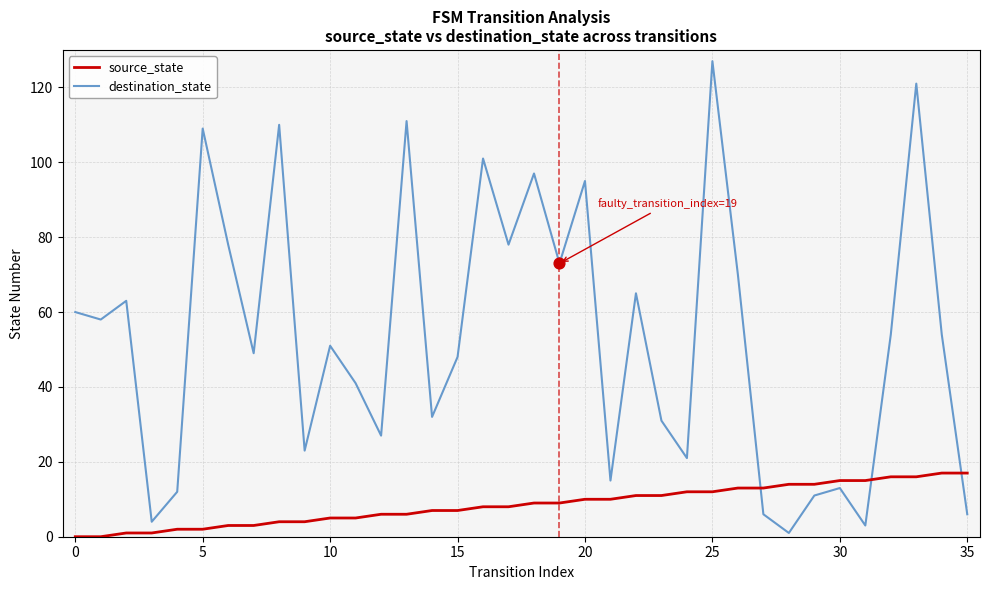

Which series has the largest total across all categories?

destination_state